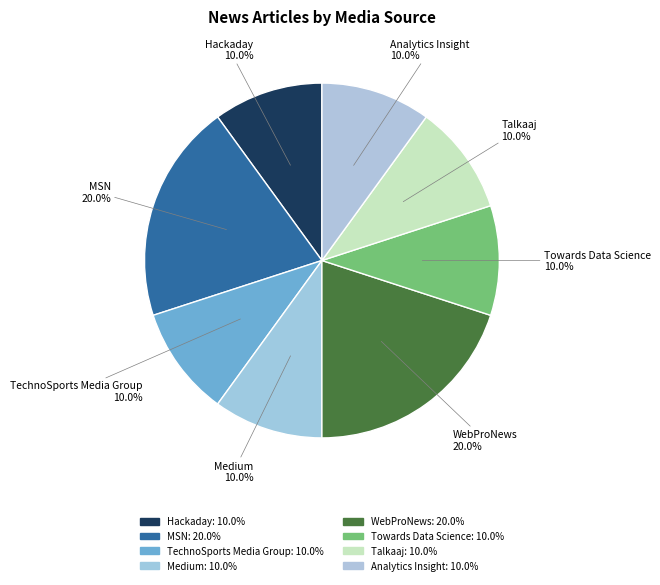

The Medium slice represents 1% of the pie. True or false?

False